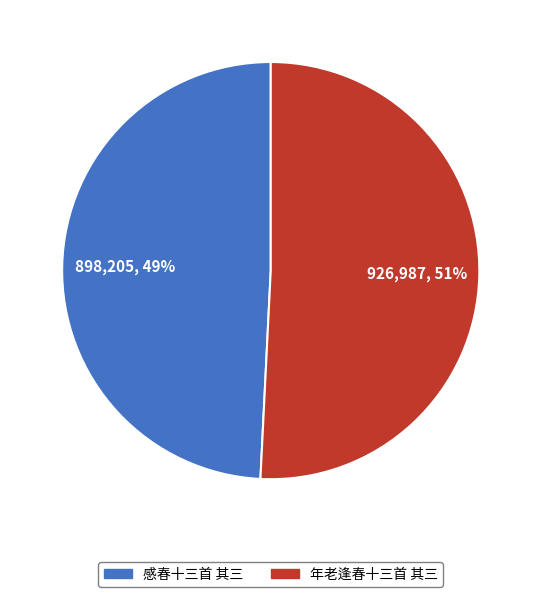

How many segments does this pie chart have?

2